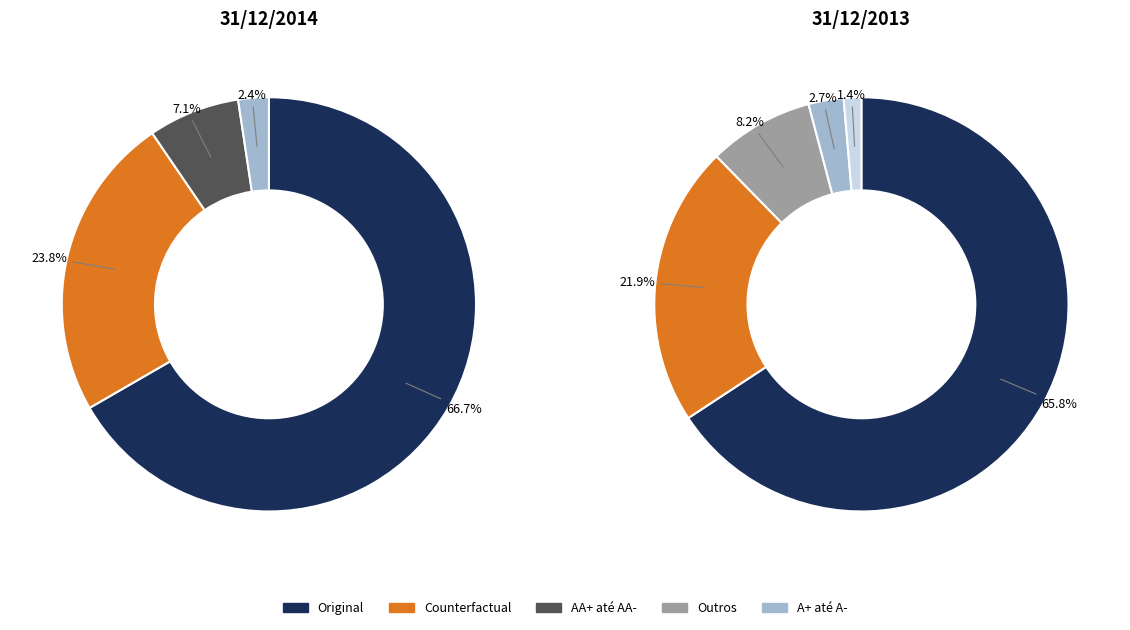

Count the number of slices in the pie.

5